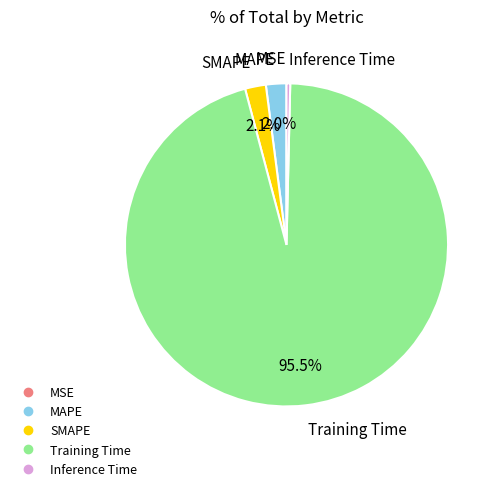

Combined, do SMAPE and Inference Time account for over 50%?

No